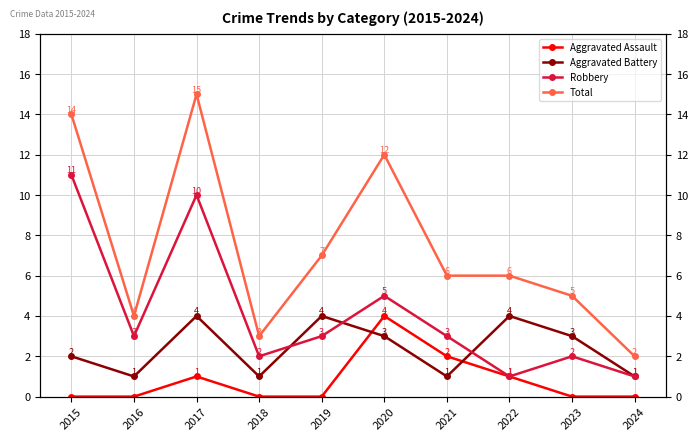

What are all the series names shown in the legend?

Aggravated Assault, Aggravated Battery, Robbery, Total